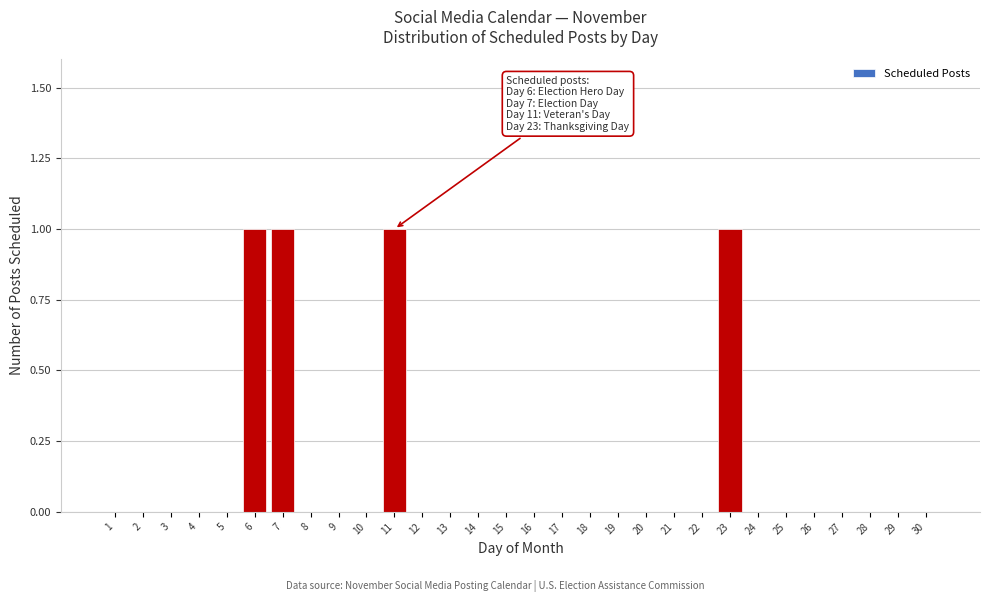

Reading left to right, what are all the values shown in this chart?

1=0	2=0	3=0	4=0	5=0	6=1	7=1	8=0	9=0	10=0	11=1	12=0	13=0	14=0	15=0	16=0	17=0	18=0	19=0	20=0	21=0	22=0	23=1	24=0	25=0	26=0	27=0	28=0	29=0	30=0